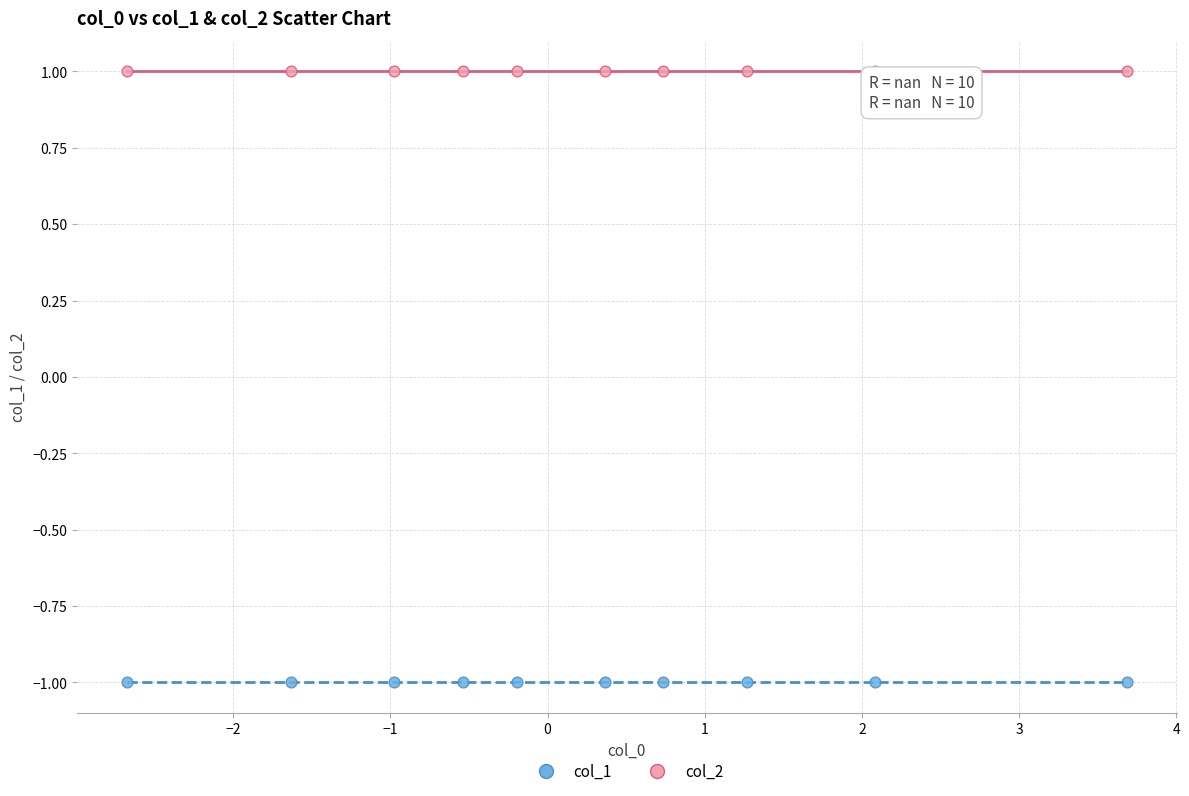

Which series reaches the maximum Y coordinate?

col_2